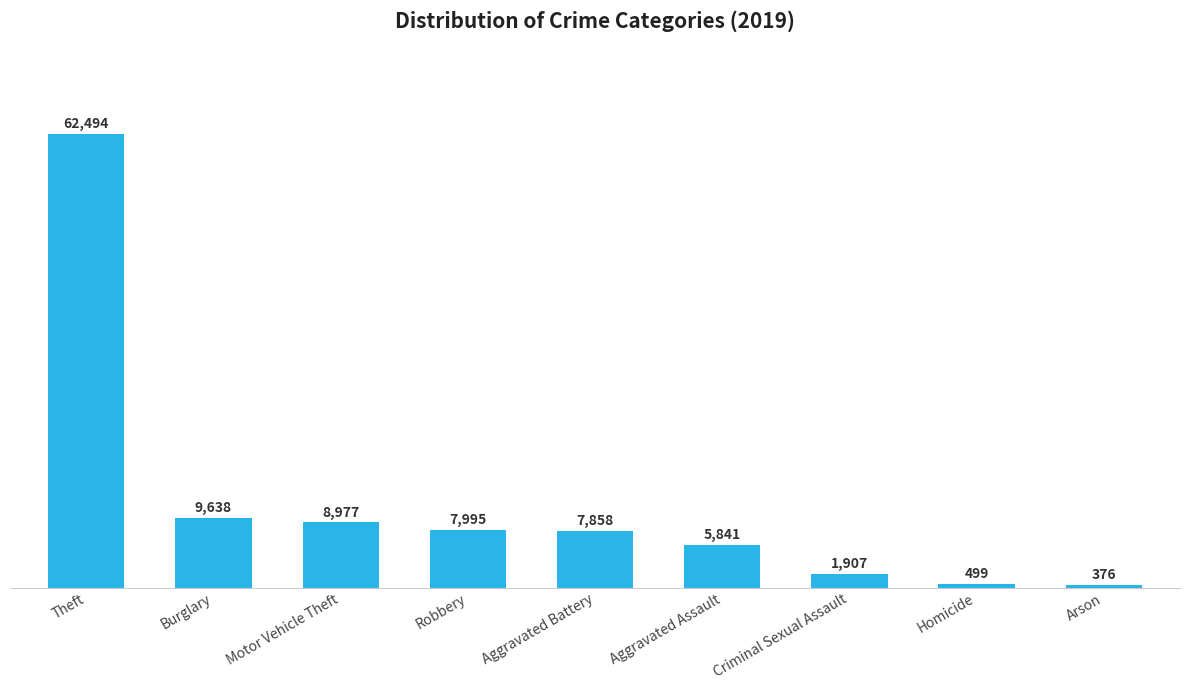

How many data points are less than 7858?

4